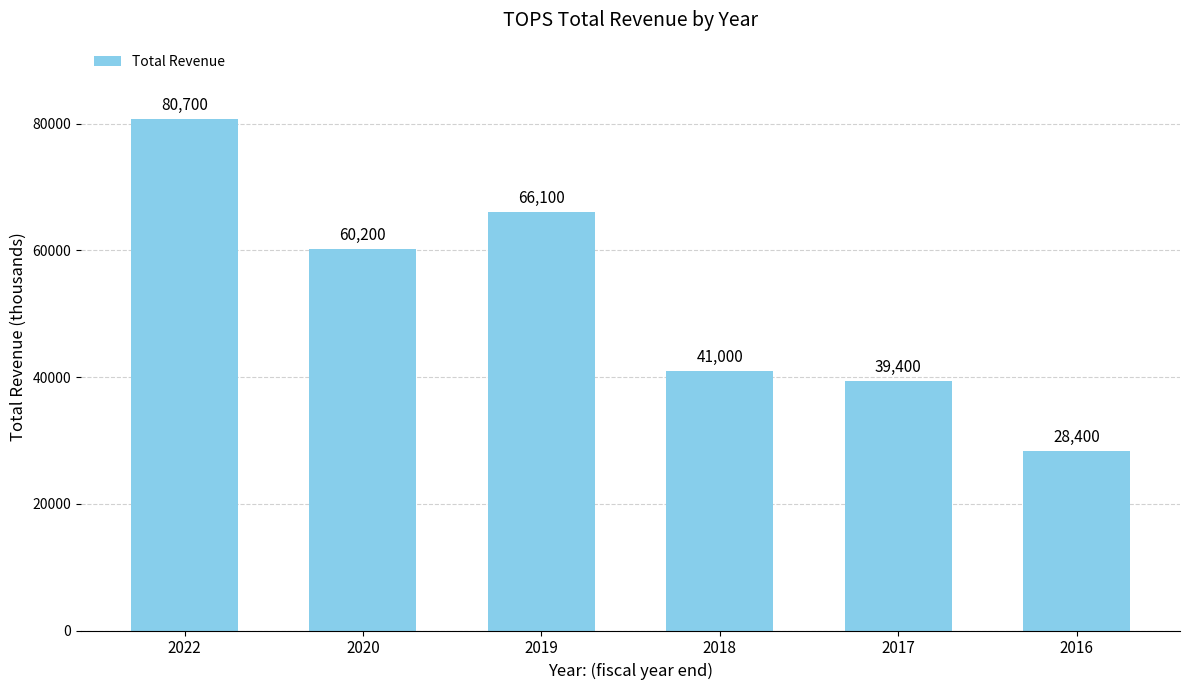

What is the value of the 5th bar from the left?

39400